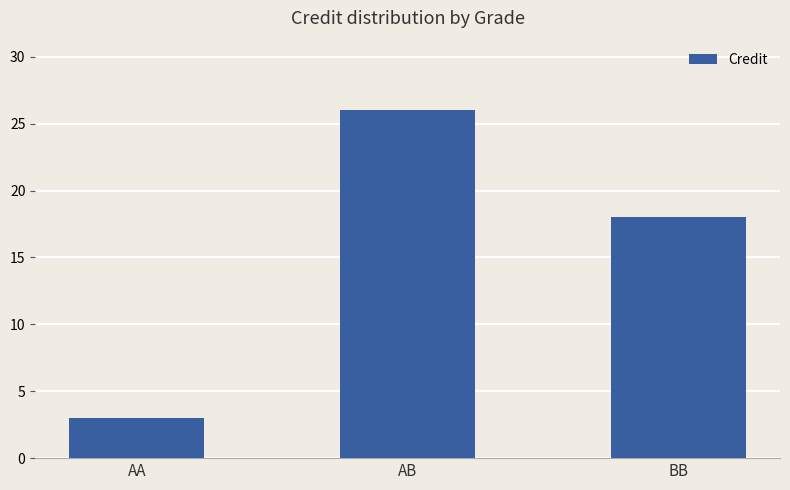

What is the change in value from AA to BB?

+15